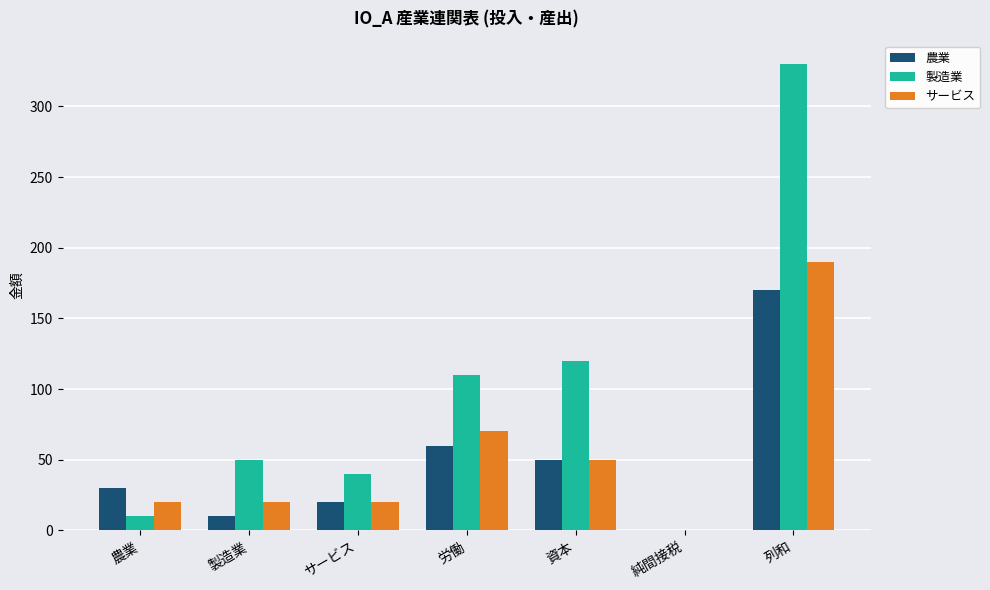

Count the number of categories in the chart.

7